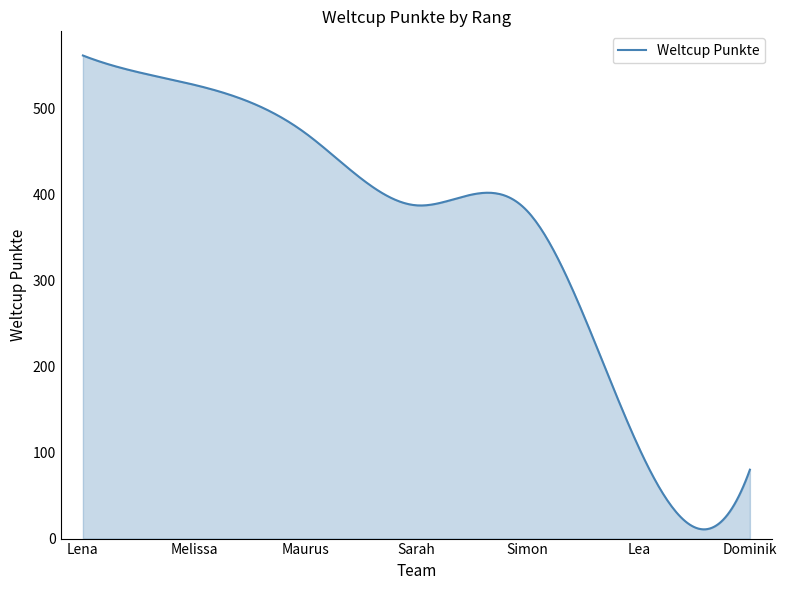

What is the difference between the second highest and second lowest values?

549.2